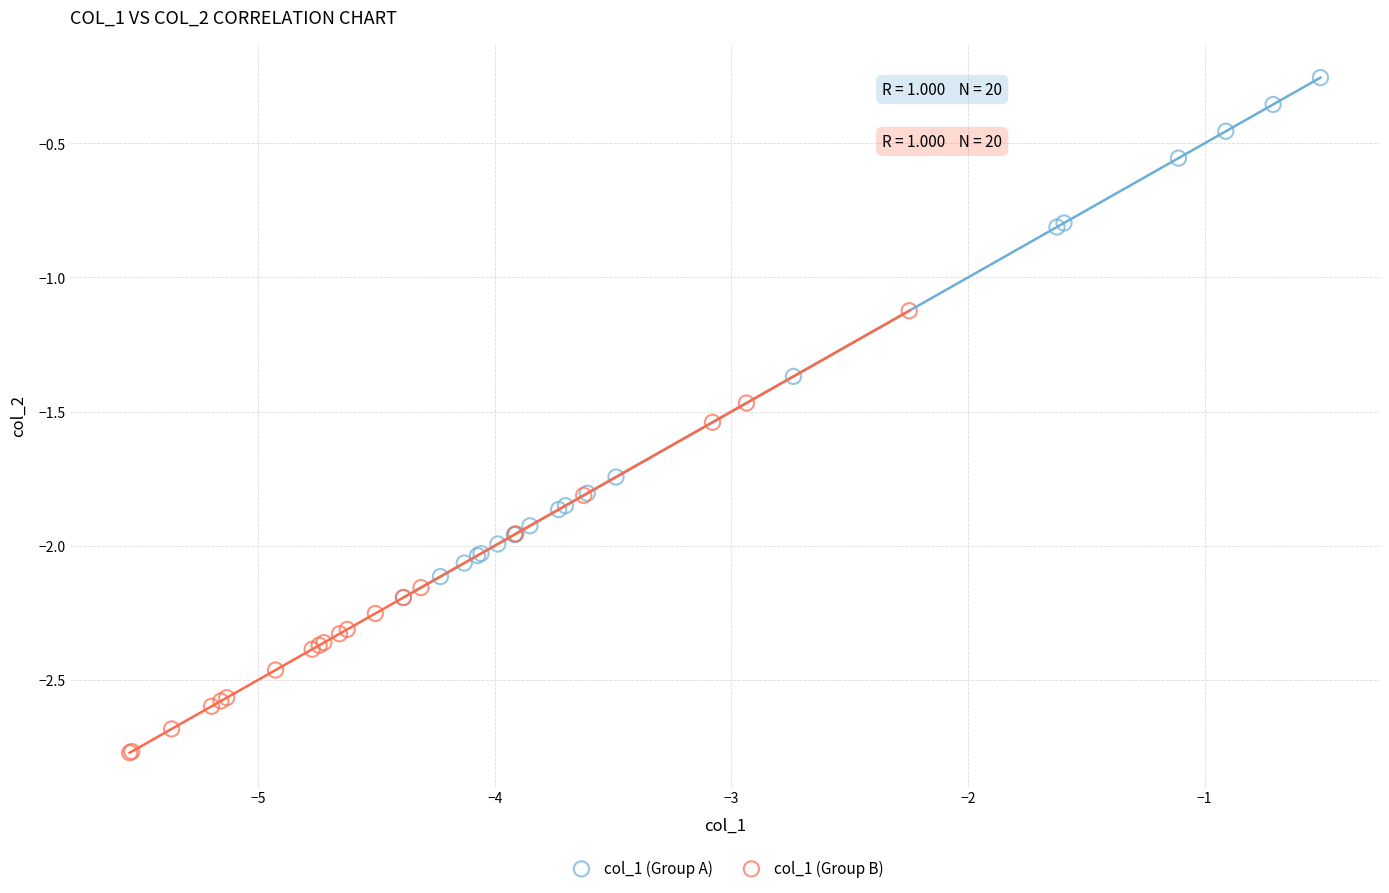

Which series contains the highest Y value?

col_1 (Group A)